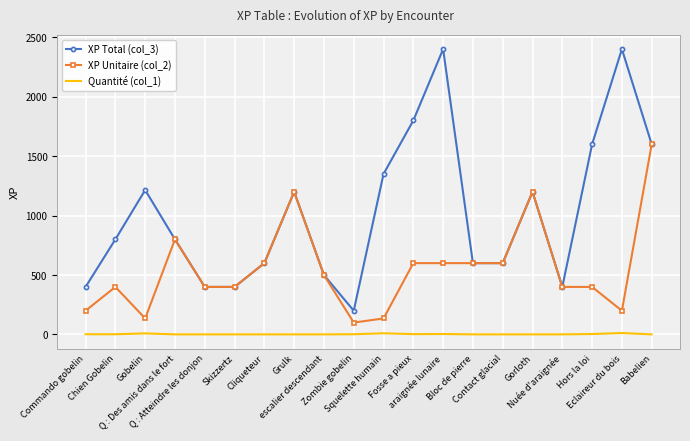

What is the spread (max minus min) of values at Grulk?

1199